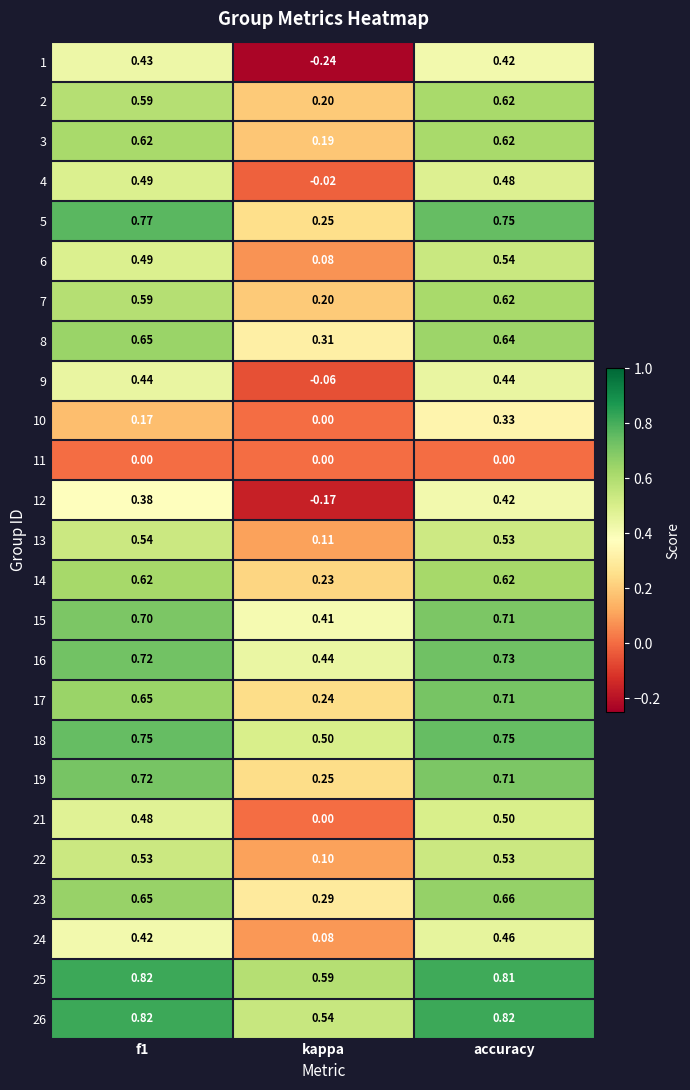

How many series are shown in this chart?

25